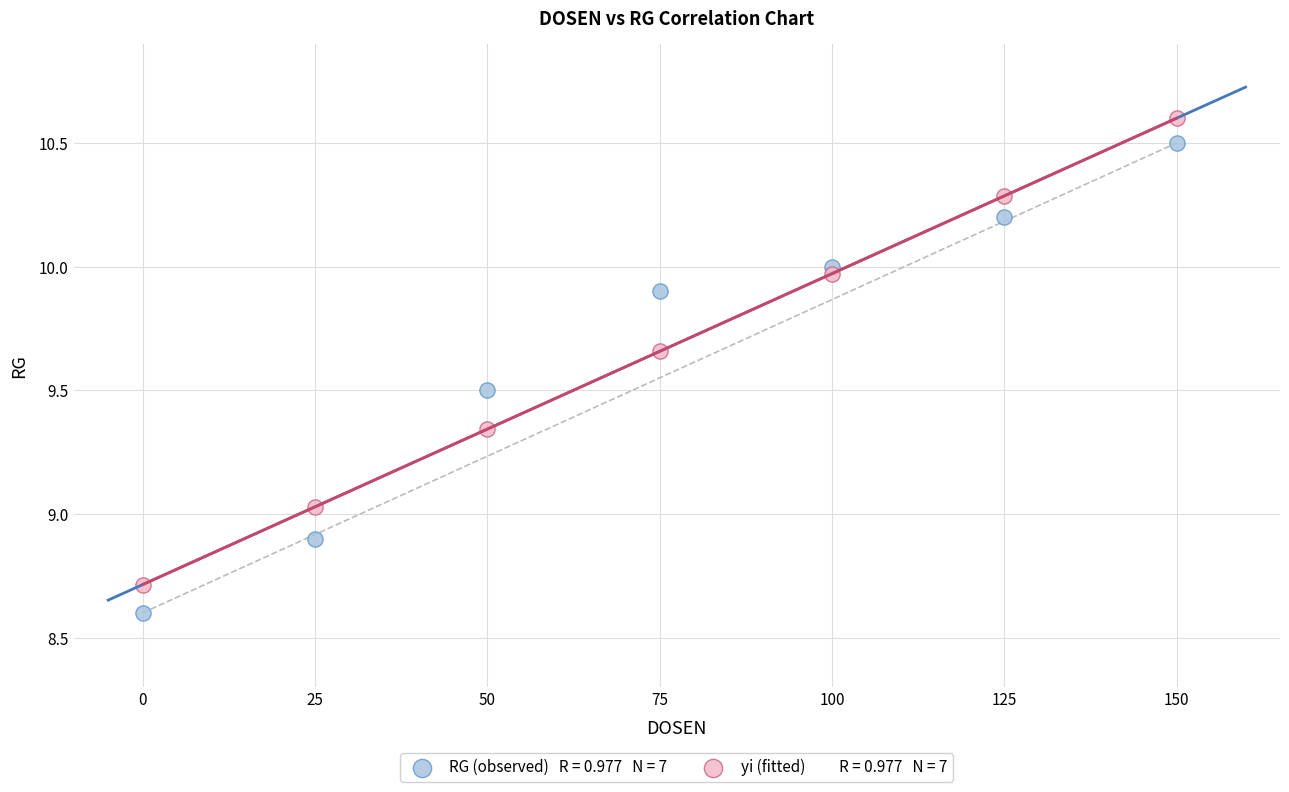

Across all data points, what is the range of X values (max minus min)?

150.0